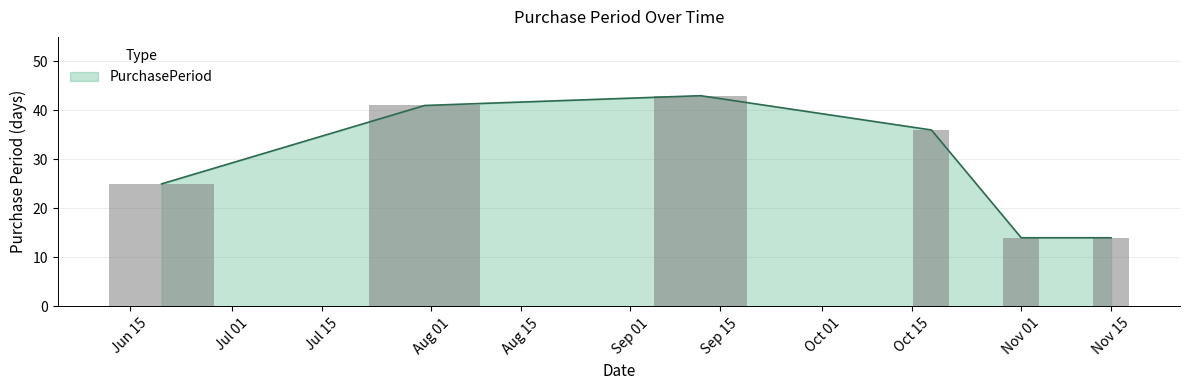

How many bars are there in total?

6